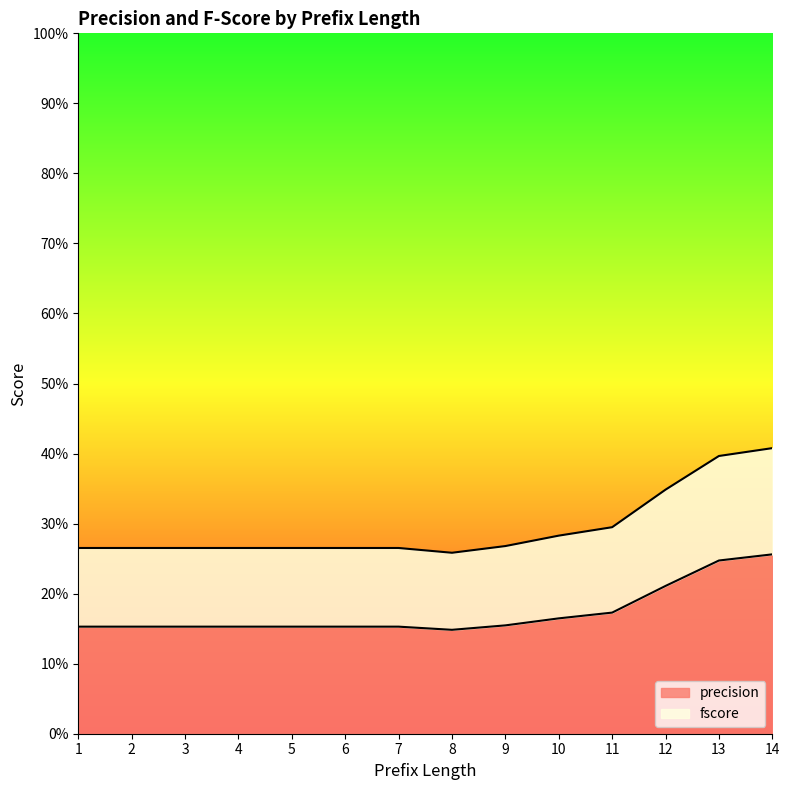

True or false: precision has a value of 0.2 at 4.

True